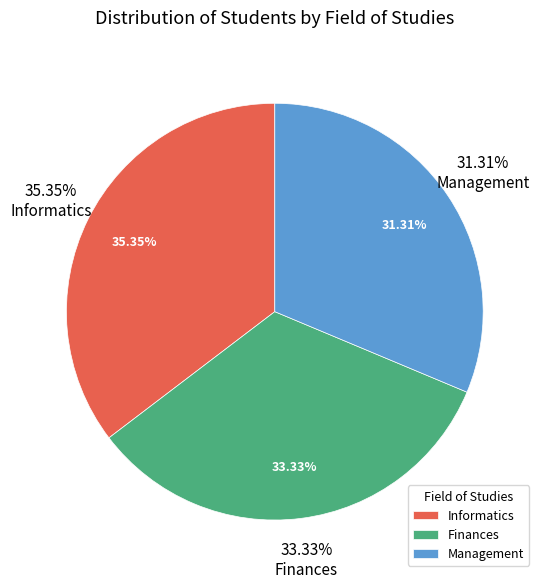

What is the ratio of the value at Management to the value at Informatics?

0.9